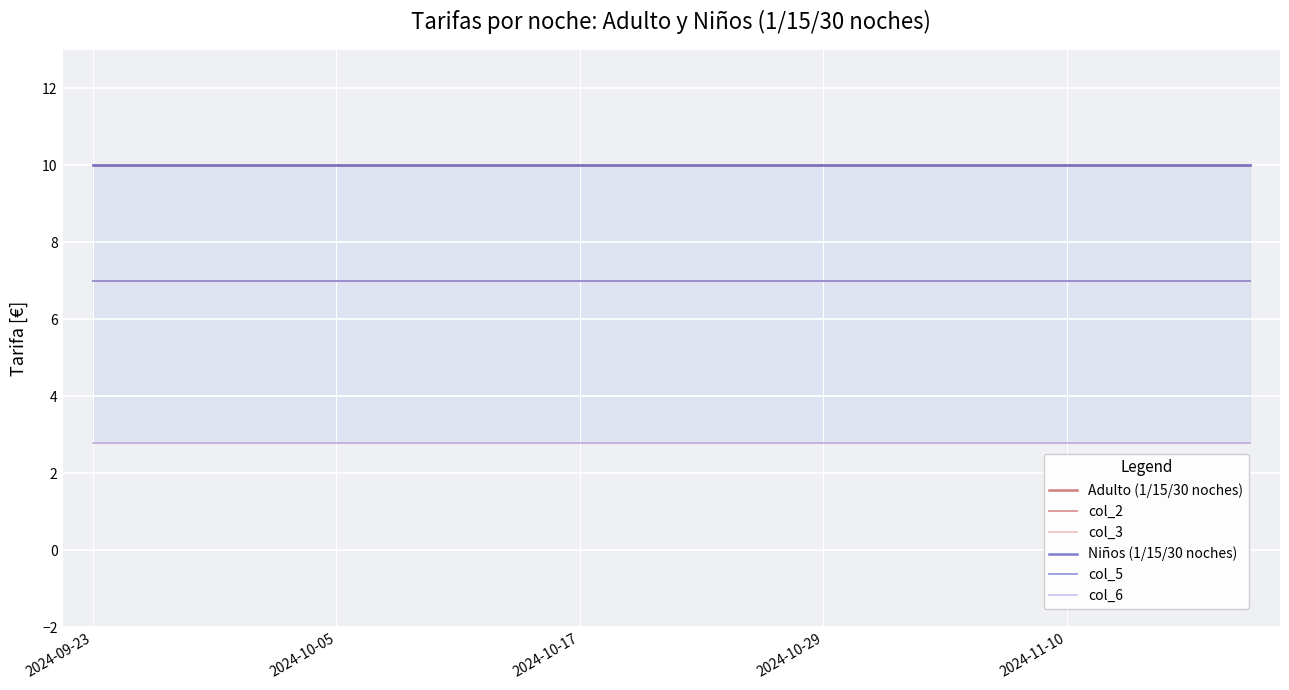

True or false: col_5 has more than 1 interior local peaks.

False